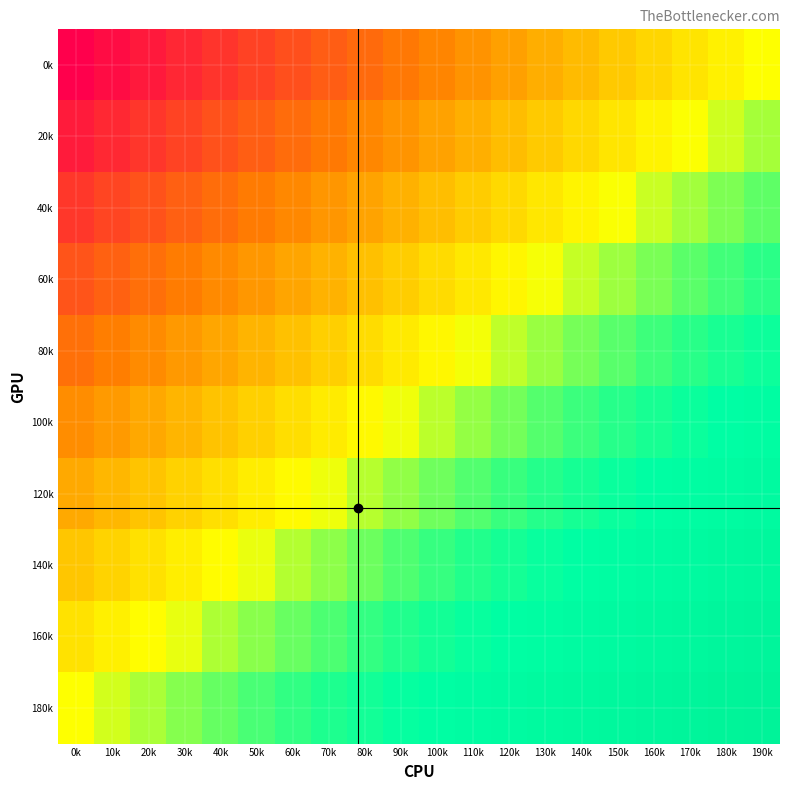

At which category does the chart reach its minimum across all series?

0k